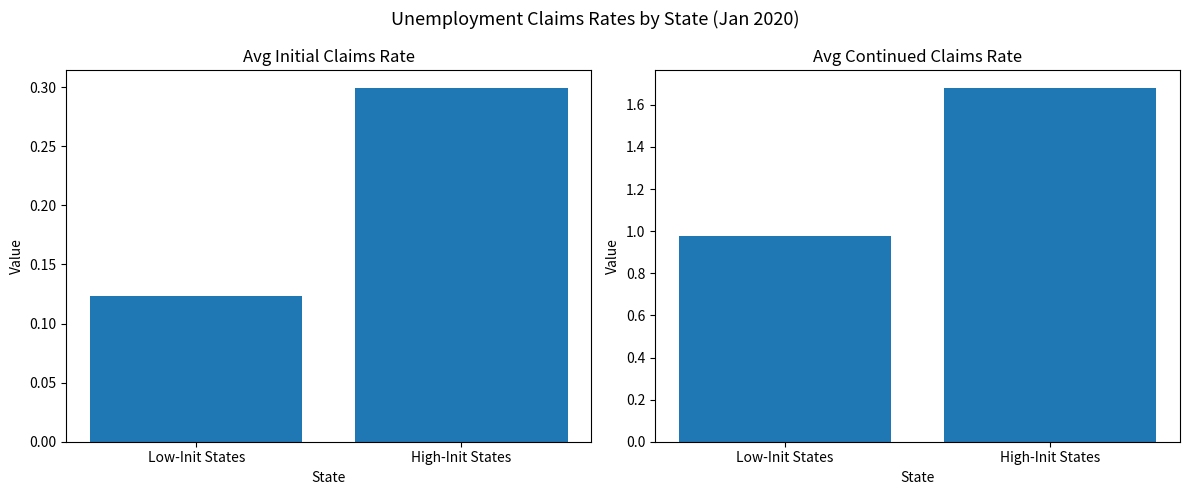

How many values in the Avg Continued Claims Rate series exceed 1?

1